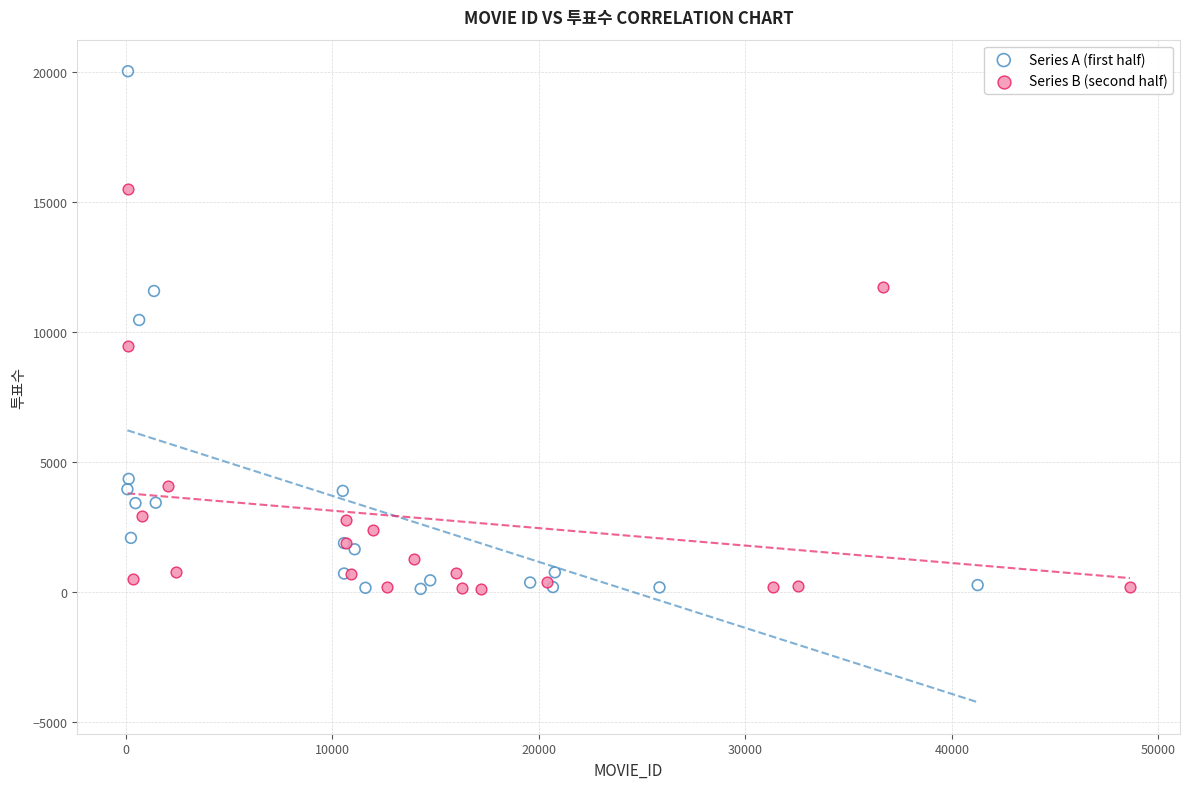

Which series contains the highest Y value?

Series A (first half)